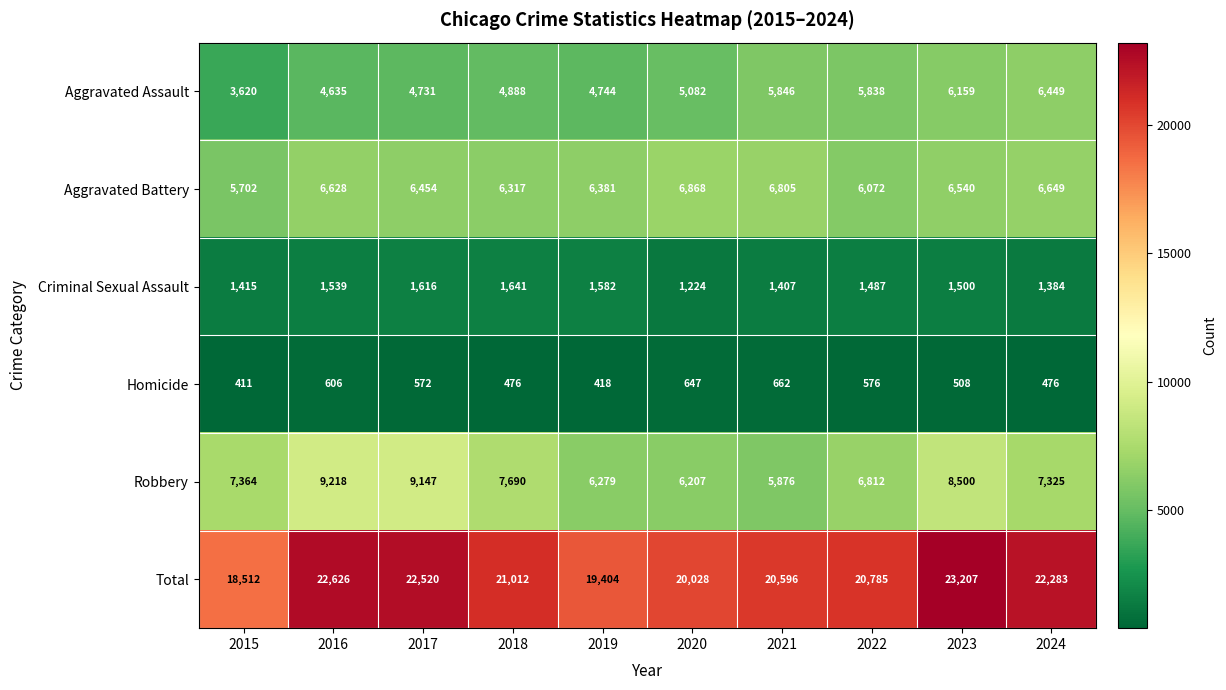

Which series has the widest spread of values?

Total